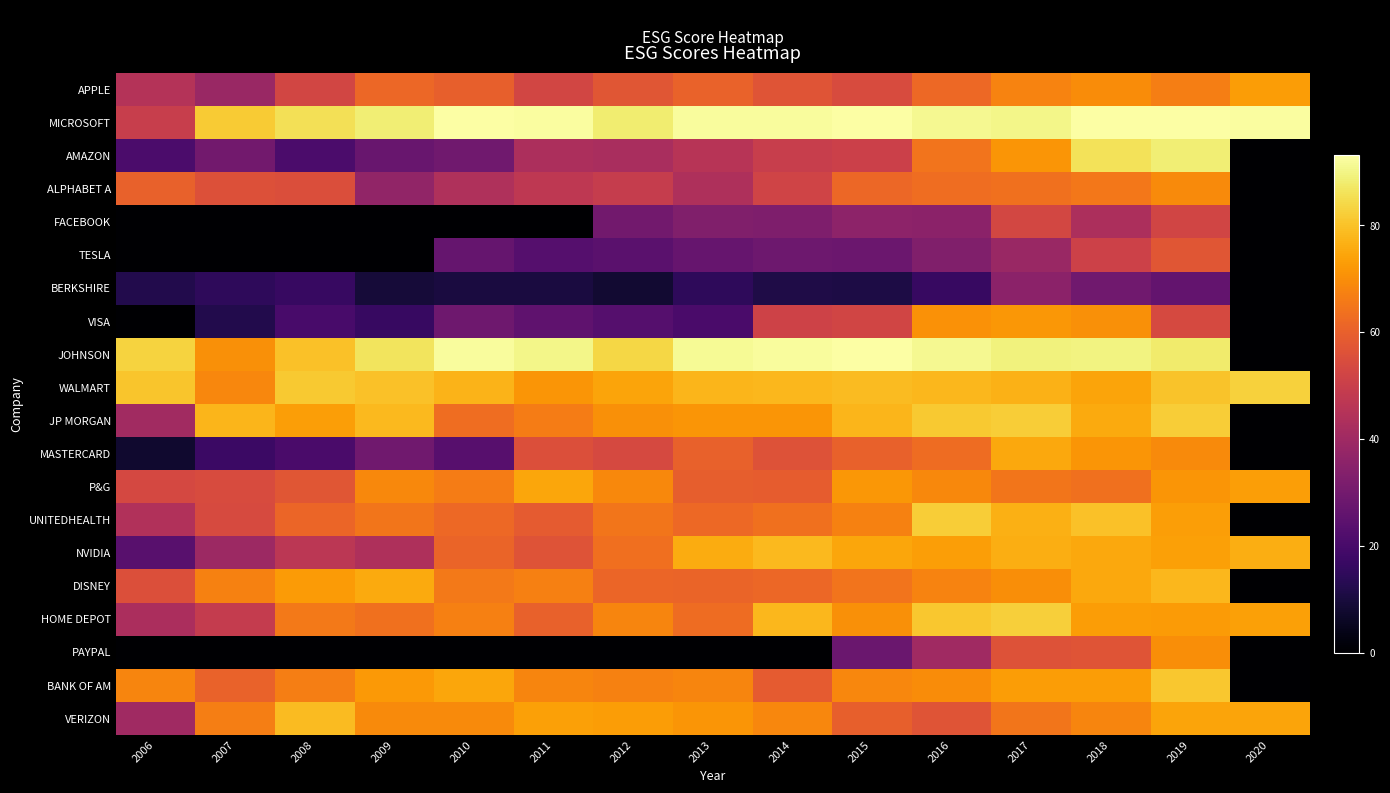

What is the greatest value displayed?

93.1